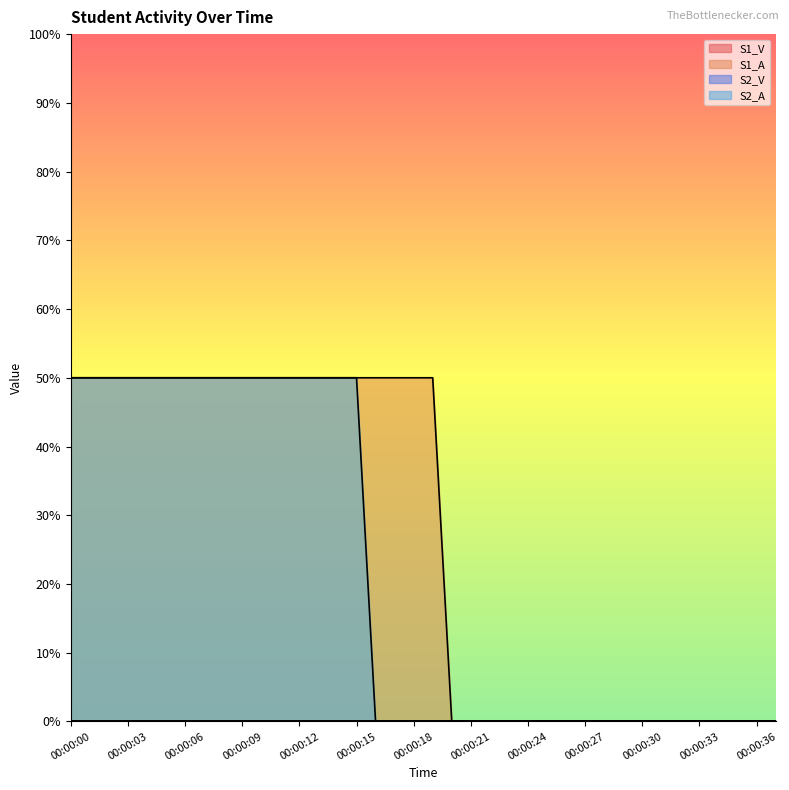

The S2_A series shows 0.8 at 00:00:14. True or false?

False